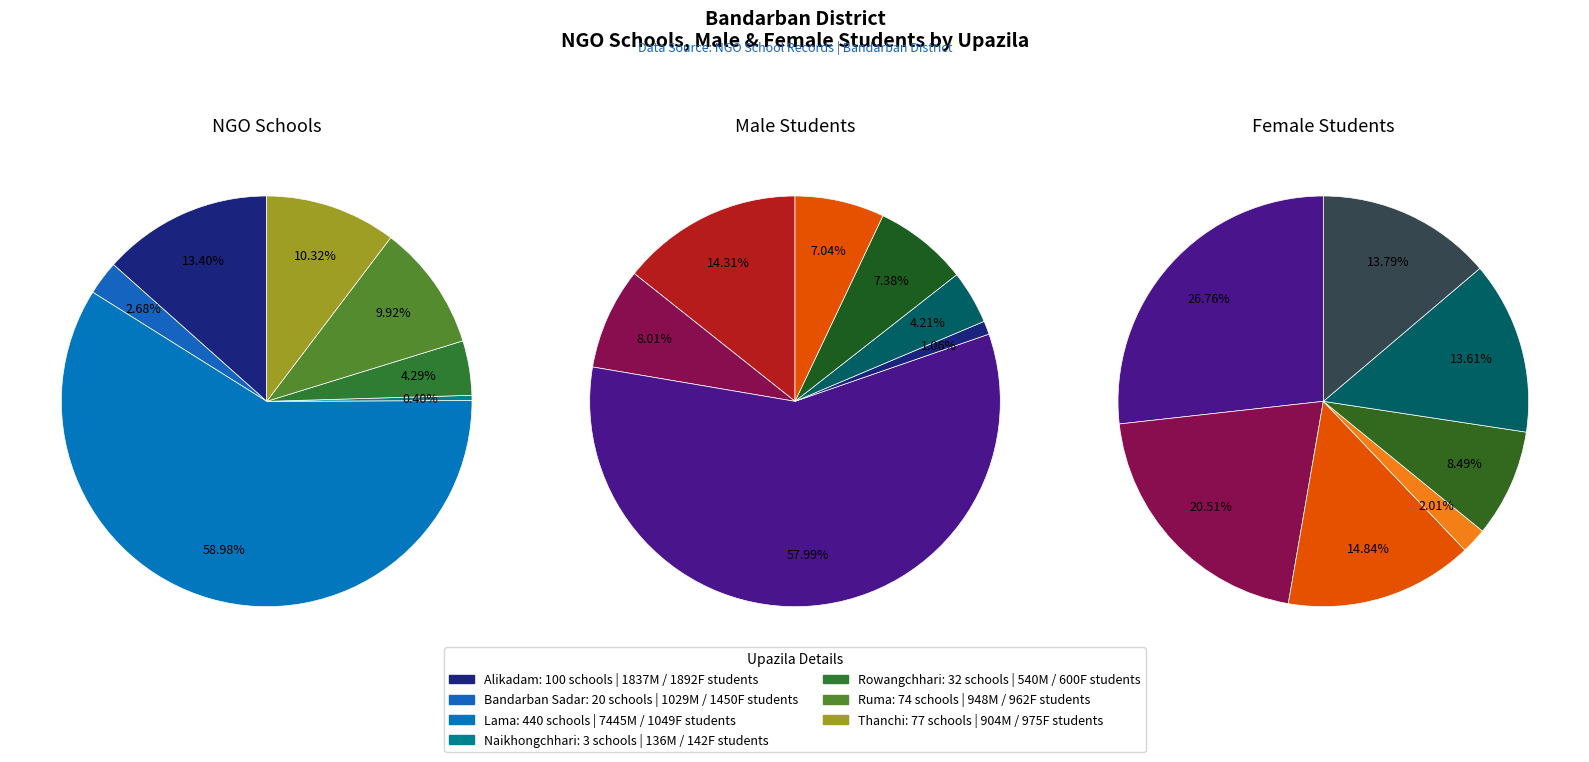

How much of the chart is everything except Alikadam?

86.6%